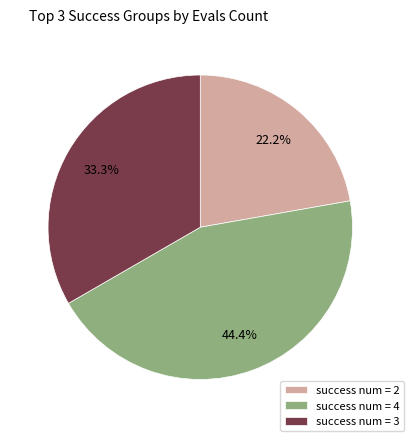

How many segments does this pie chart have?

3